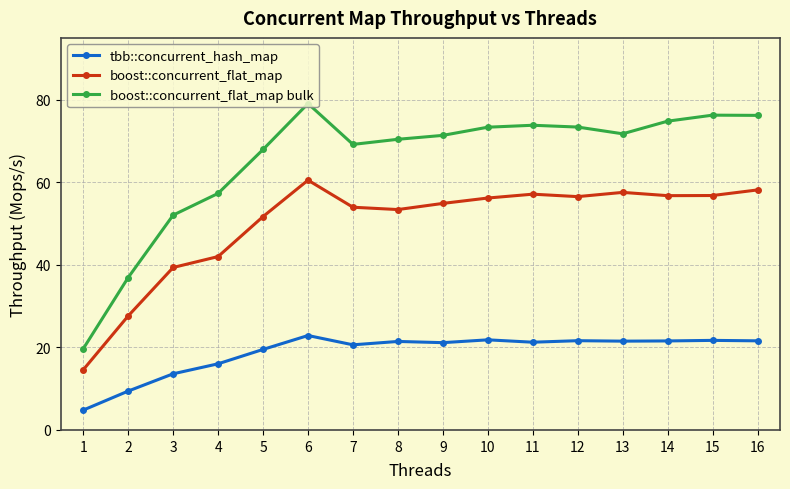

Where is the first local maximum for boost::concurrent_flat_map?

6